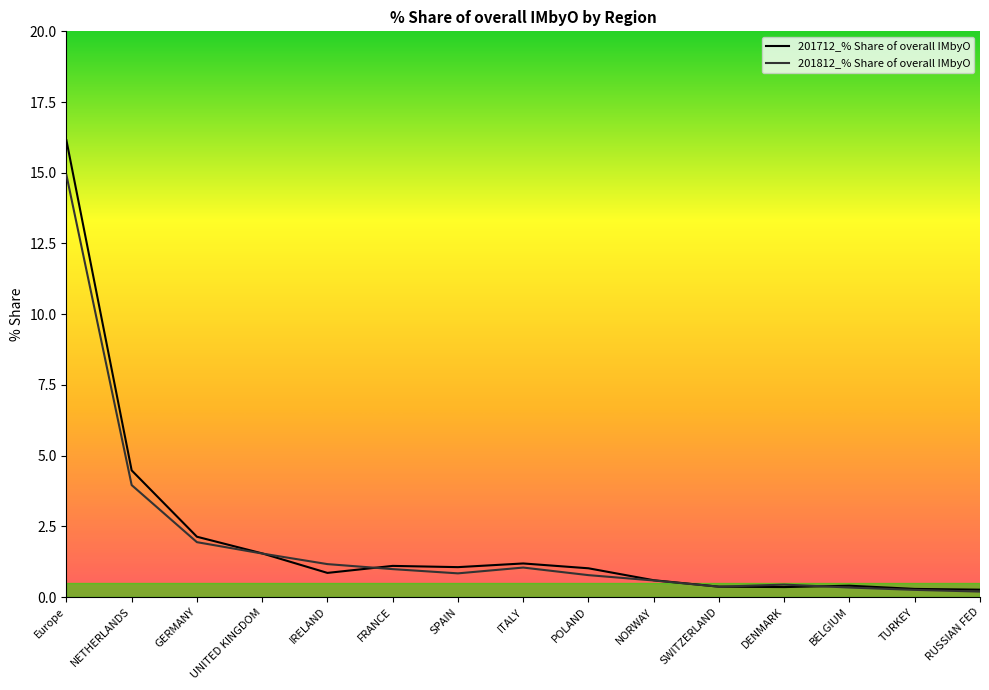

List the series in order of their peak value, lowest first.

201812_% Share of overall IMbyO, 201712_% Share of overall IMbyO